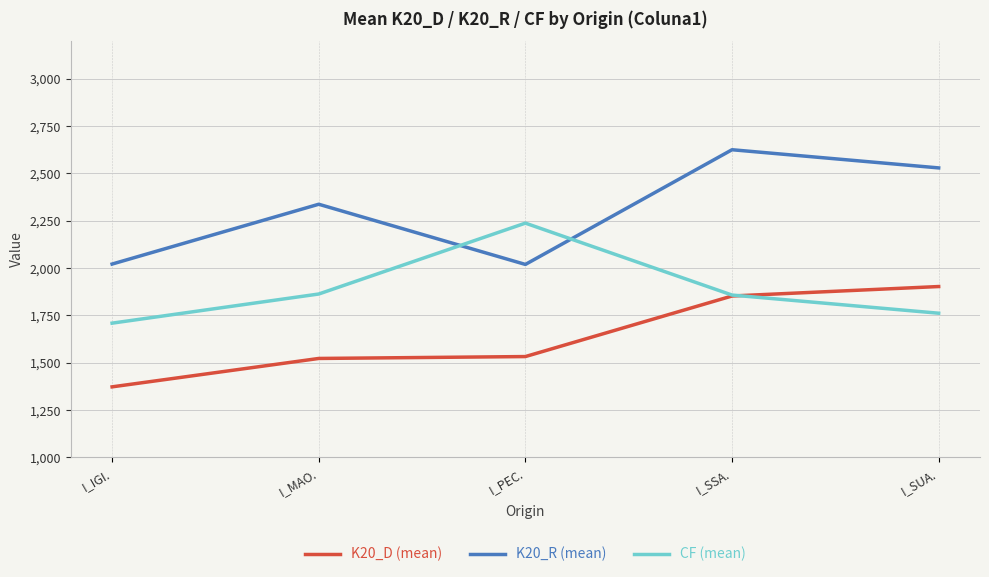

Count the number of categories in the chart.

5